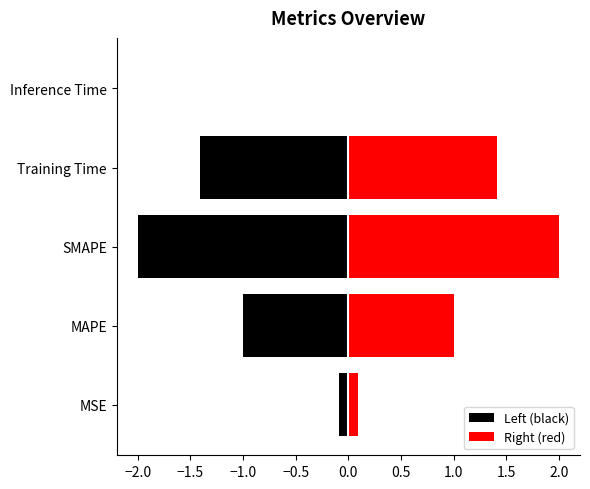

True or false: Left (black) has a value of -2.0 at SMAPE.

True